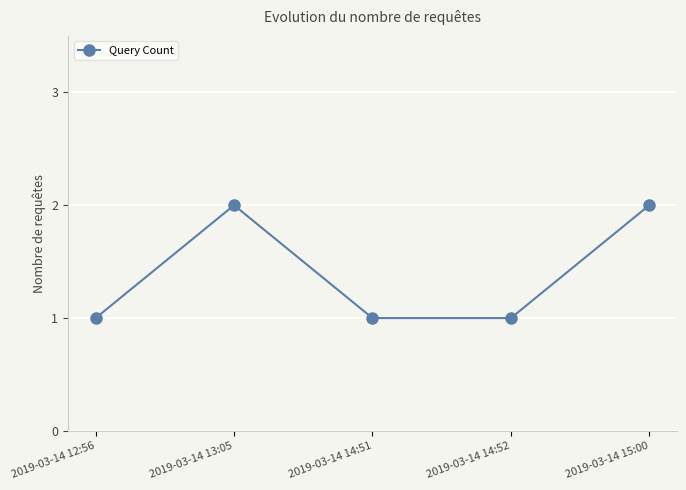

How many lines are shown in the chart?

1